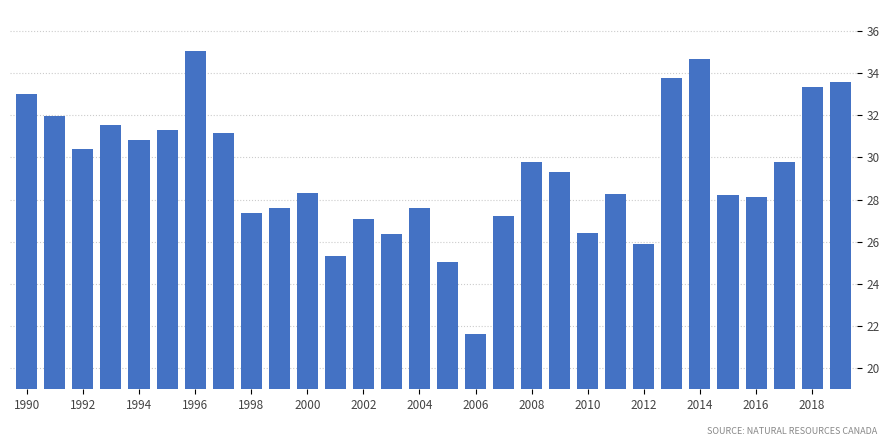

What is the minimum value shown in the chart?

21.6